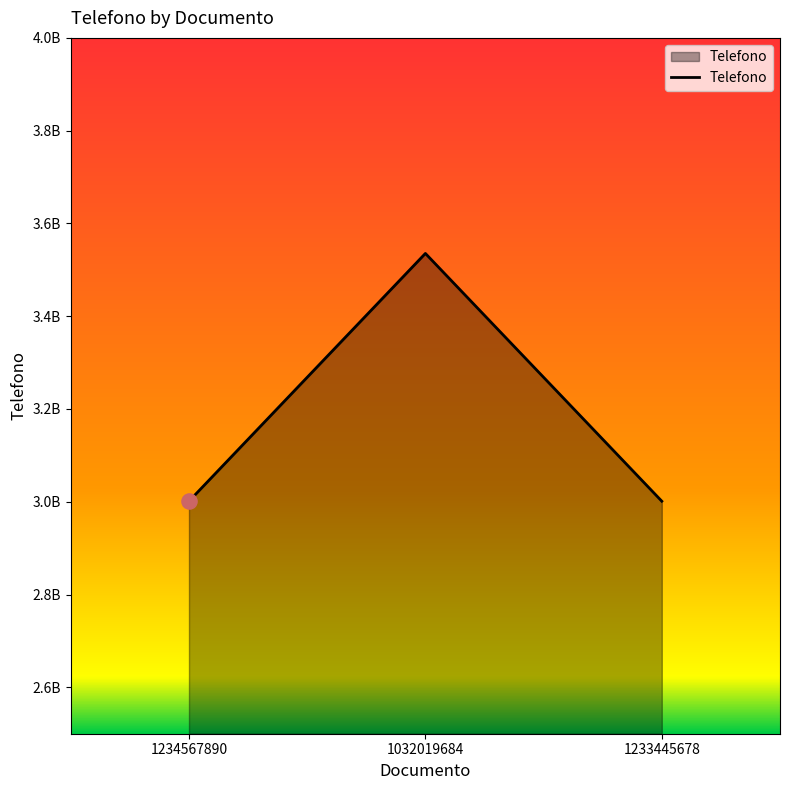

What is the ratio of the value at 1234567890 to the value at 1032019684?

0.8